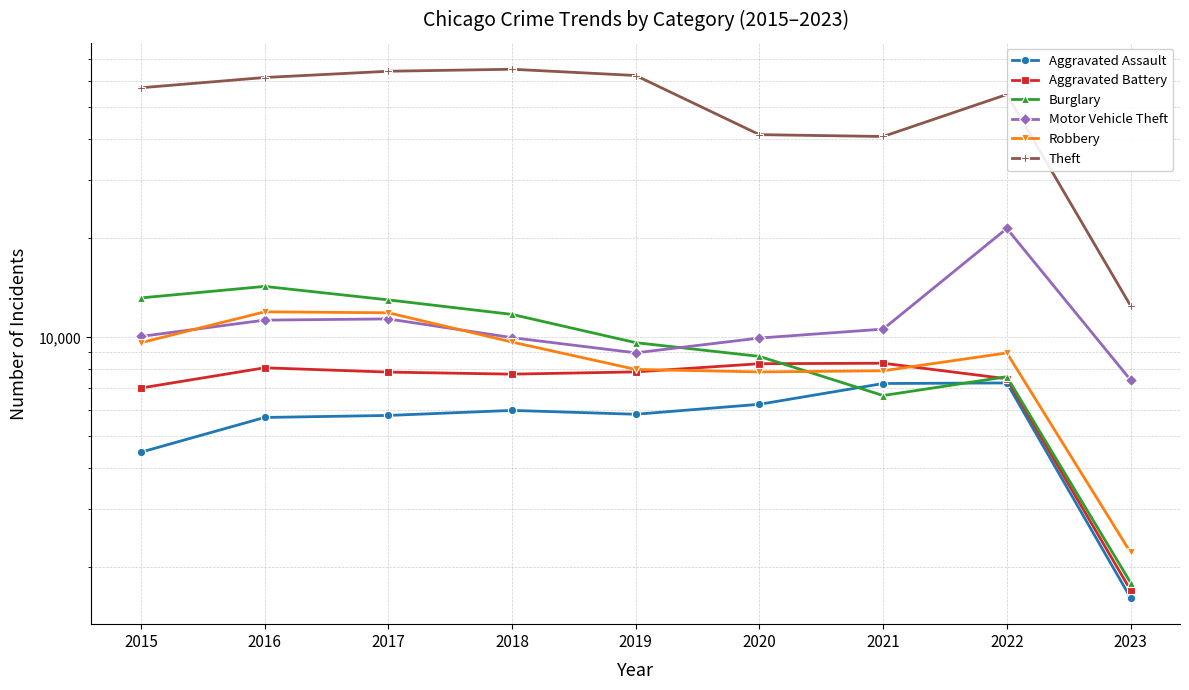

What is the spread (max minus min) of values at 2019?

56645